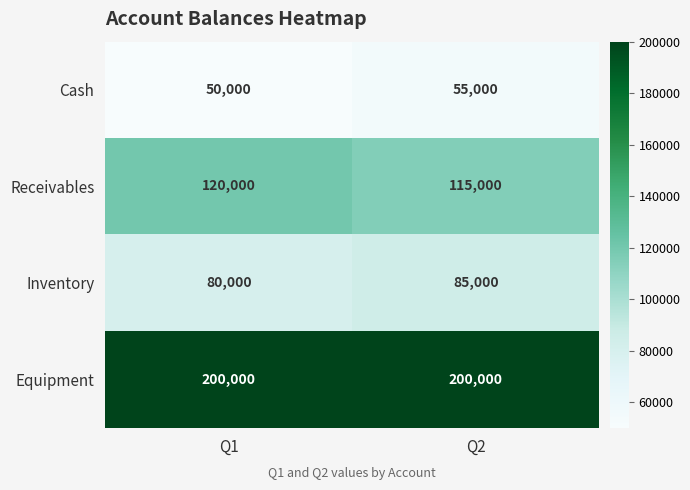

What is the maximum value shown in the chart?

200000